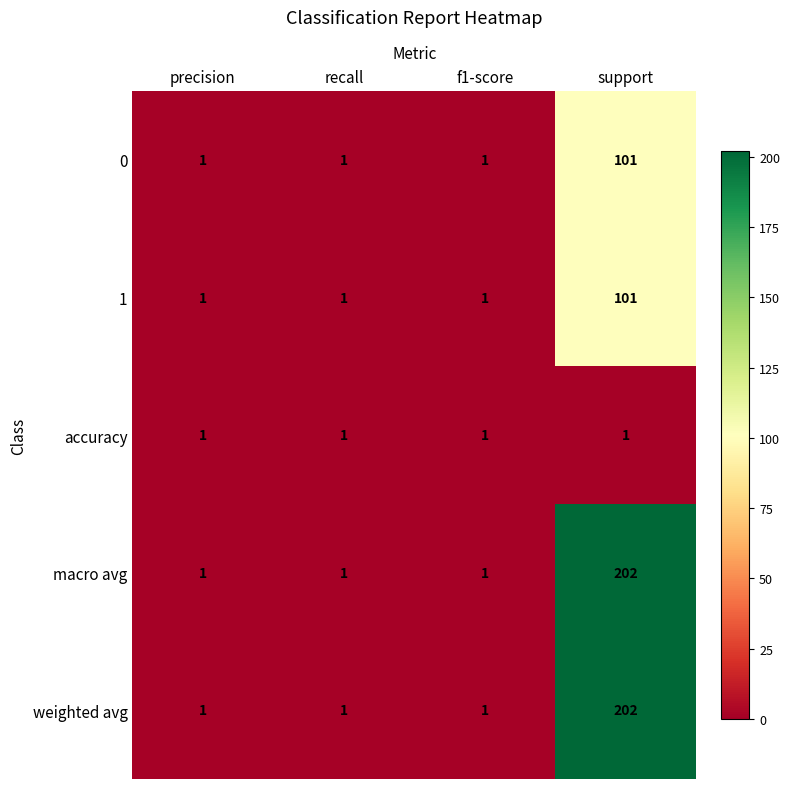

What is the total value across all series at recall?

5